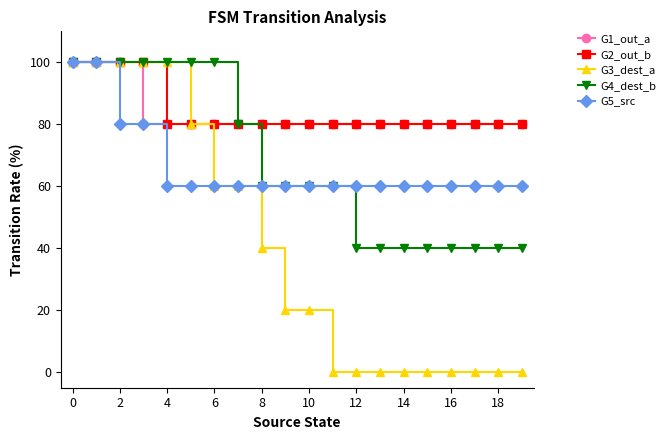

How many data points does each series have?

20